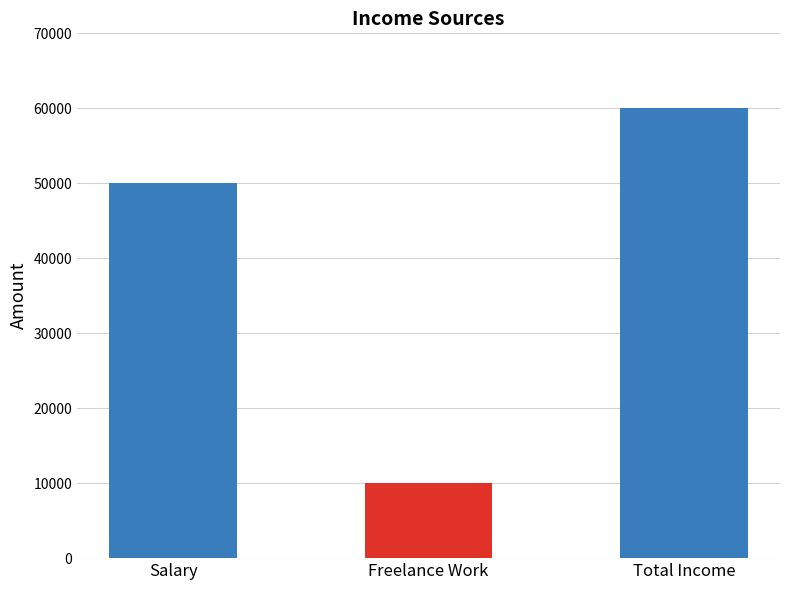

The chart shows a value of 2103 at Freelance Work. True or false?

False